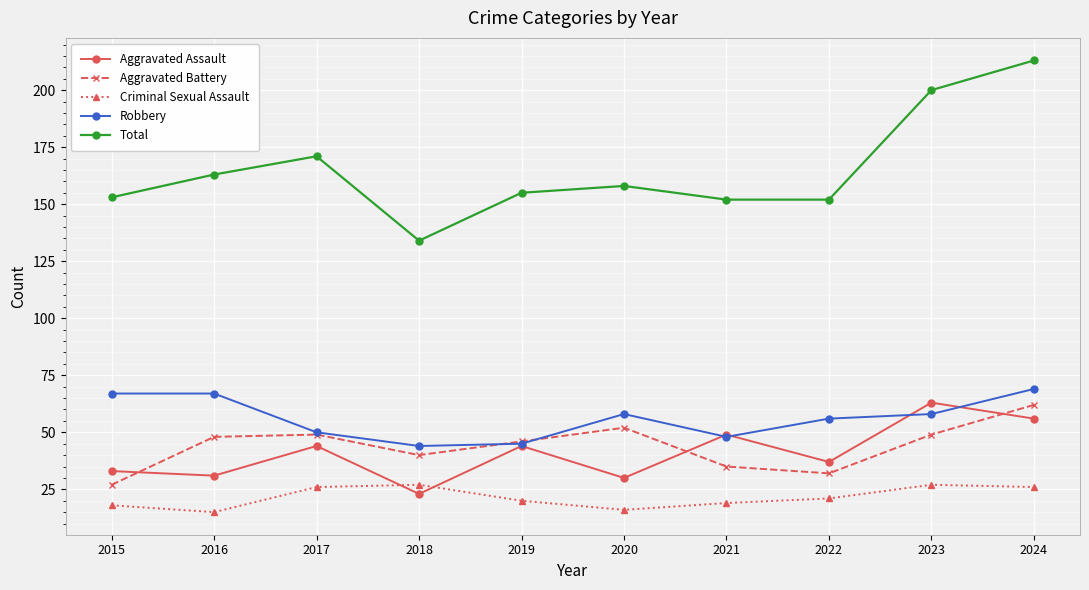

Which series has the widest spread of values?

Total